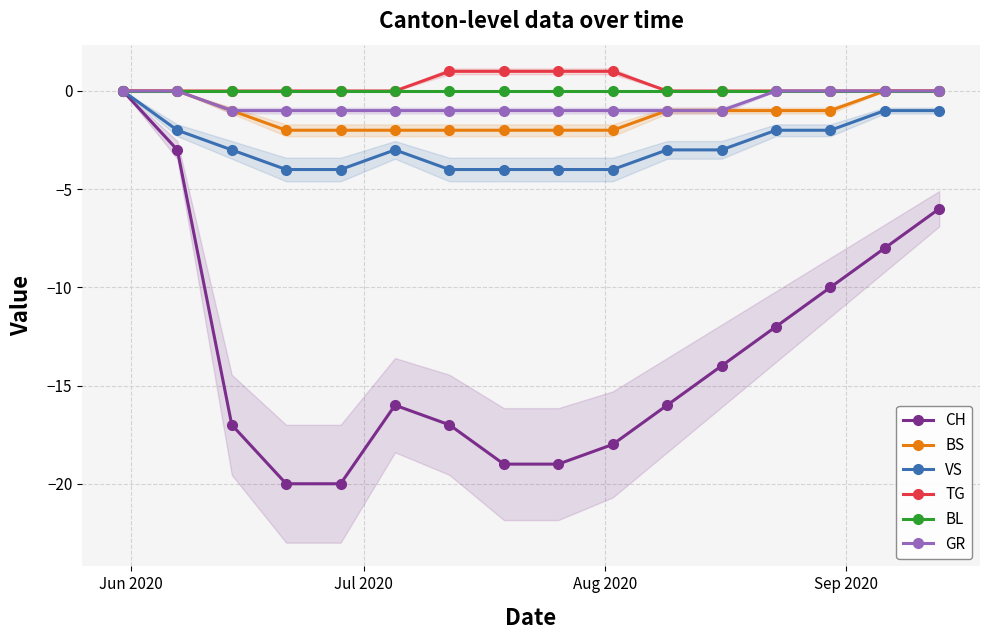

What is the lowest value of the CH series?

-20